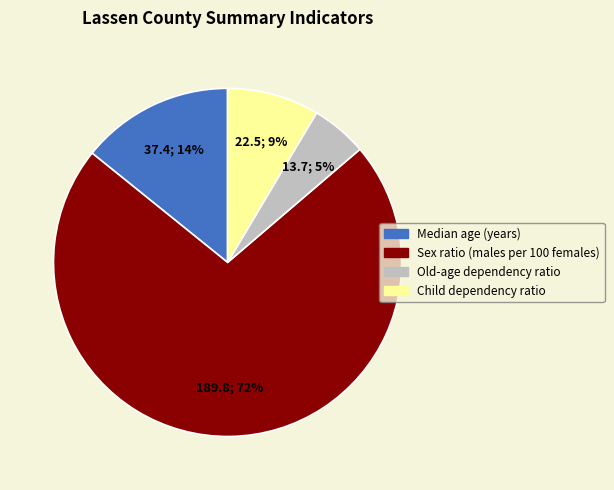

Is it true that Old-age dependency ratio is 1% of the pie?

False